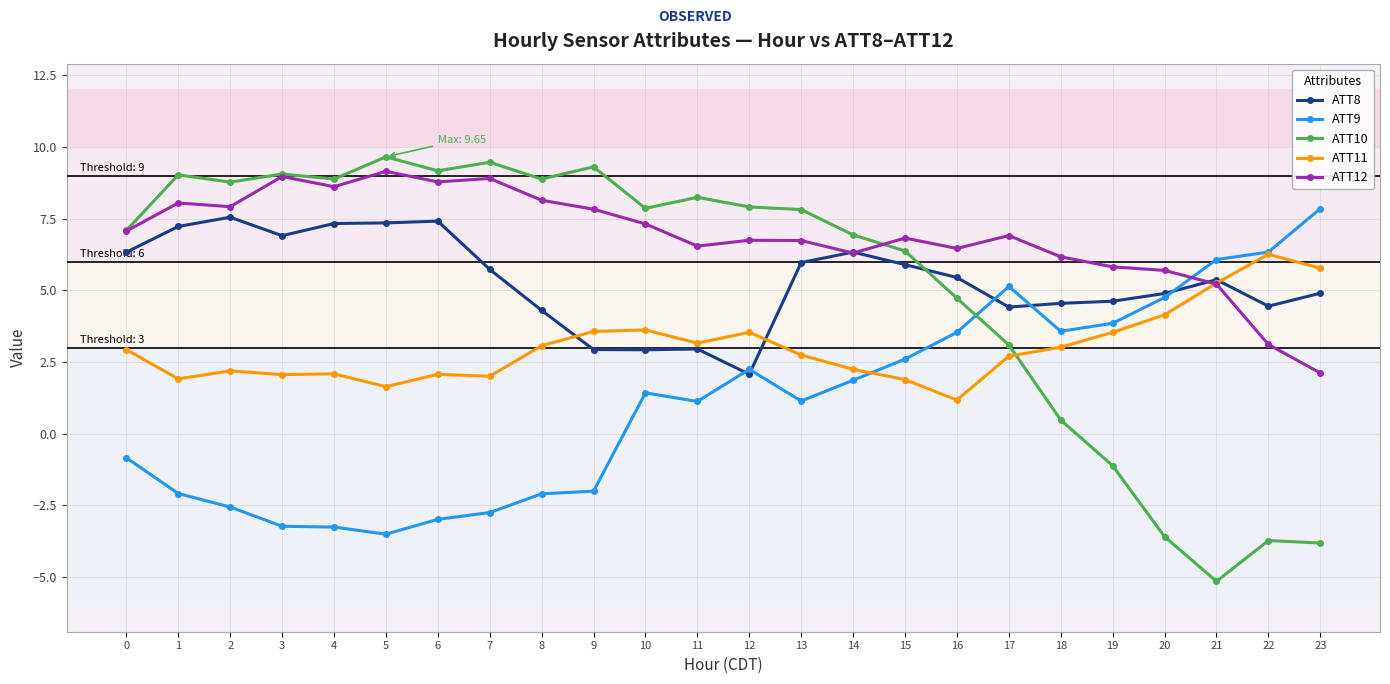

What is the value of the ATT9 point at the 14th from the left?

1.1